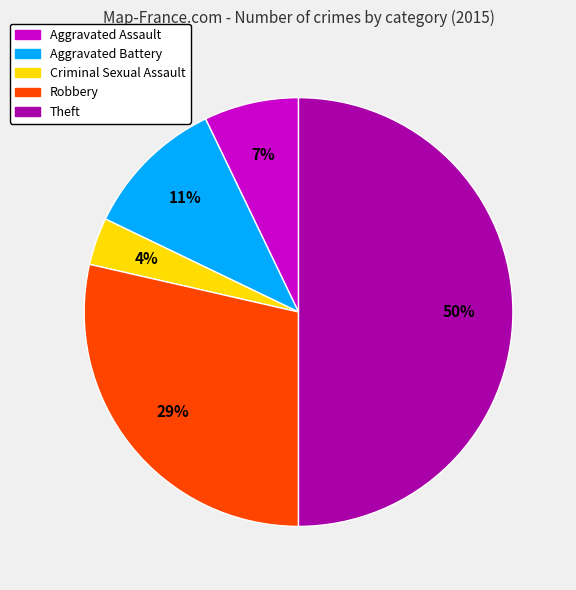

Does Robbery account for over 50% of the chart?

No